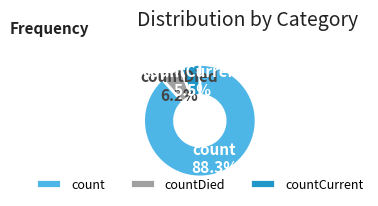

Which category has the smallest portion of the pie?

countCurrent